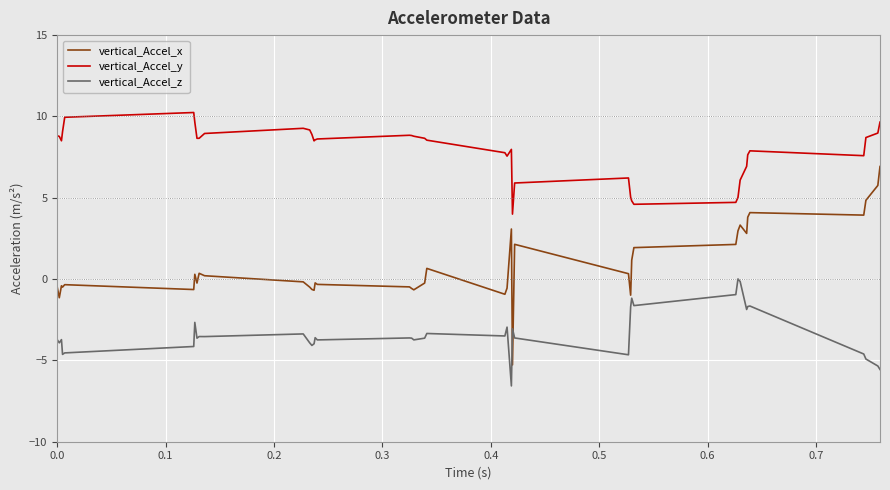

Is this an area chart (filled region under the line)?

No